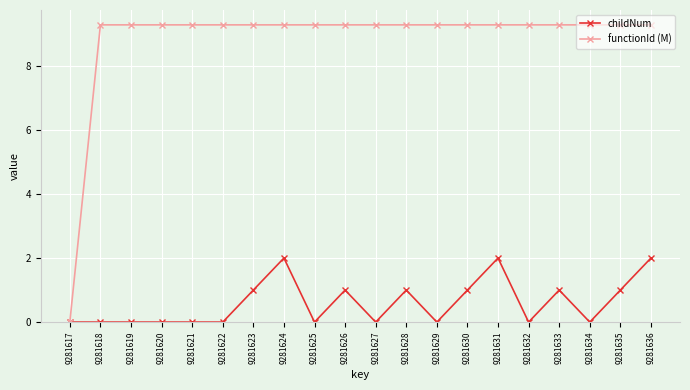

What is the sum of the functionId (M) values at 9281630 and 9281631?

18.6